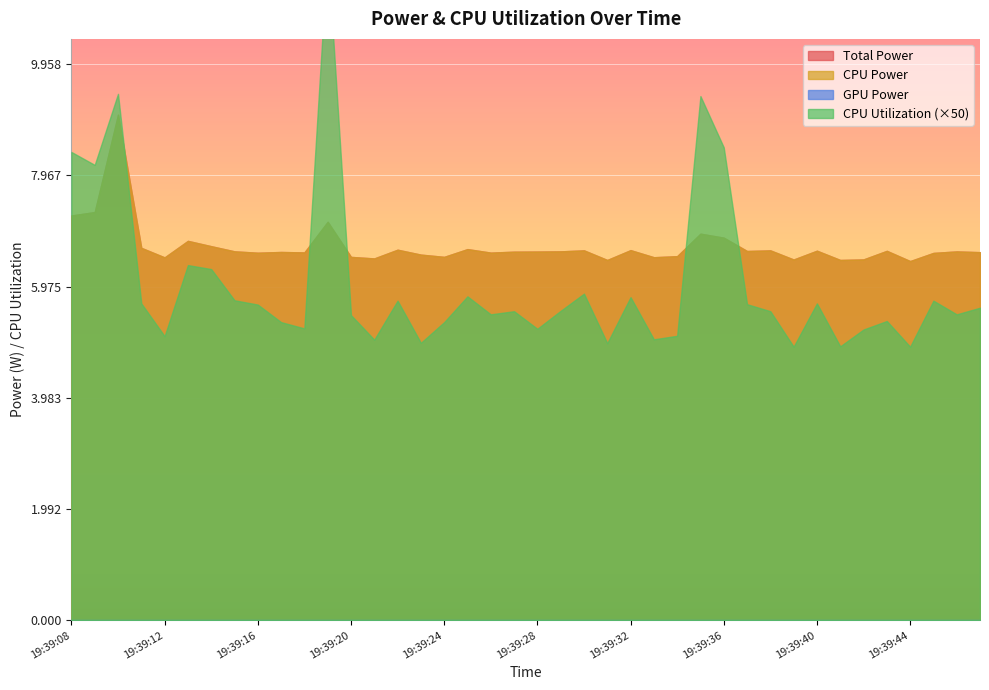

Which has a higher value, 19:39:24 or 19:39:46?

19:39:46